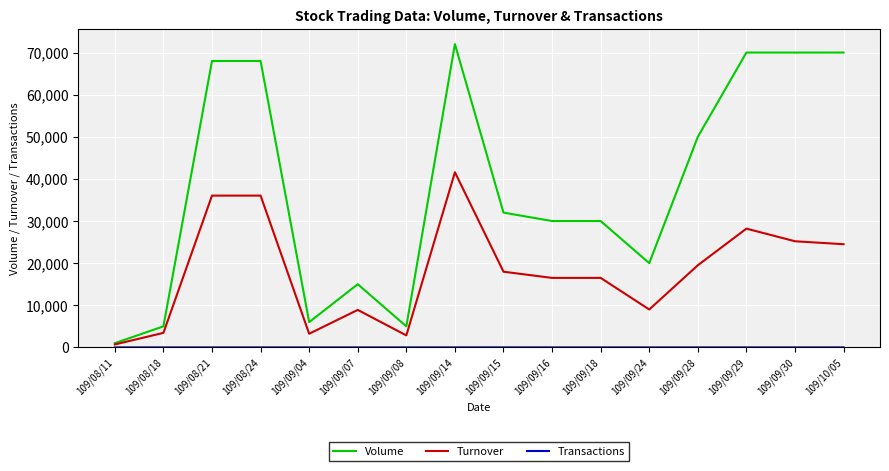

Which series has the largest total across all categories?

Volume